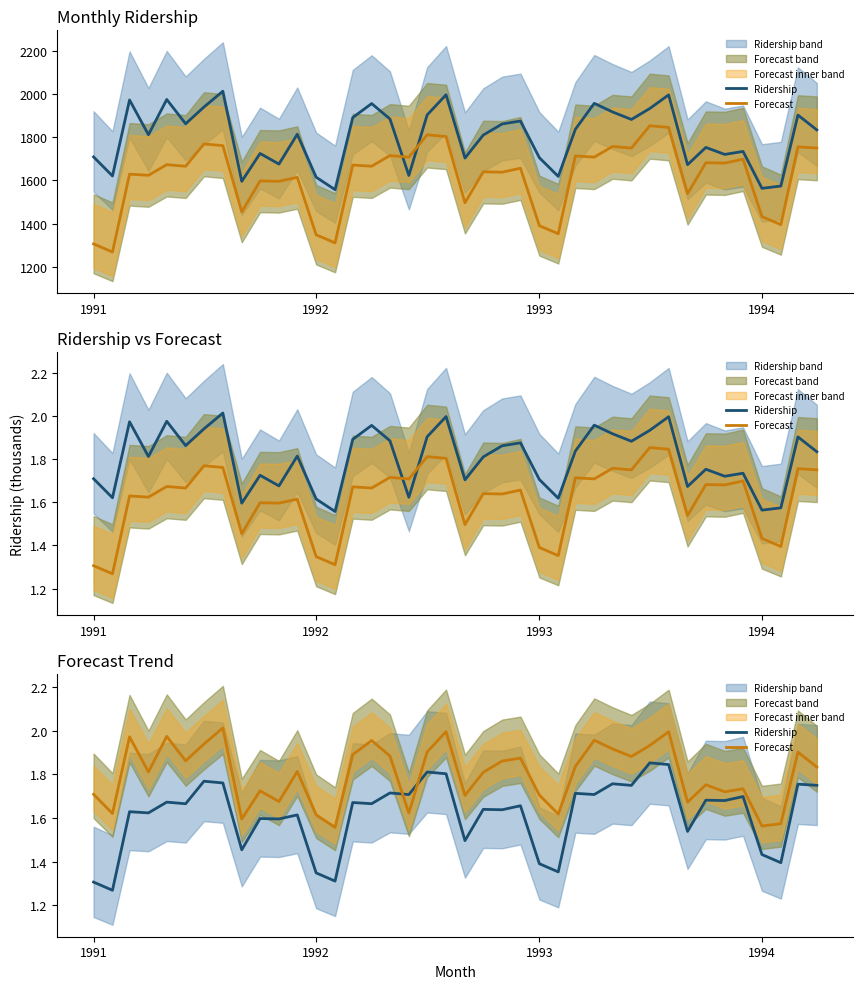

The Forecast series shows 2.8 at 1994. True or false?

False